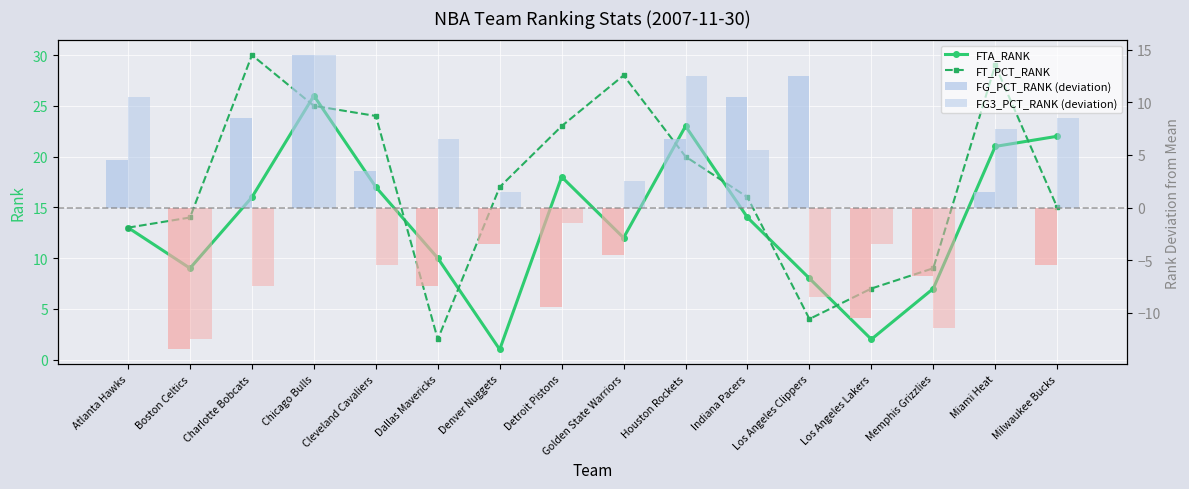

At how many categories does at least one series exceed 4?

16